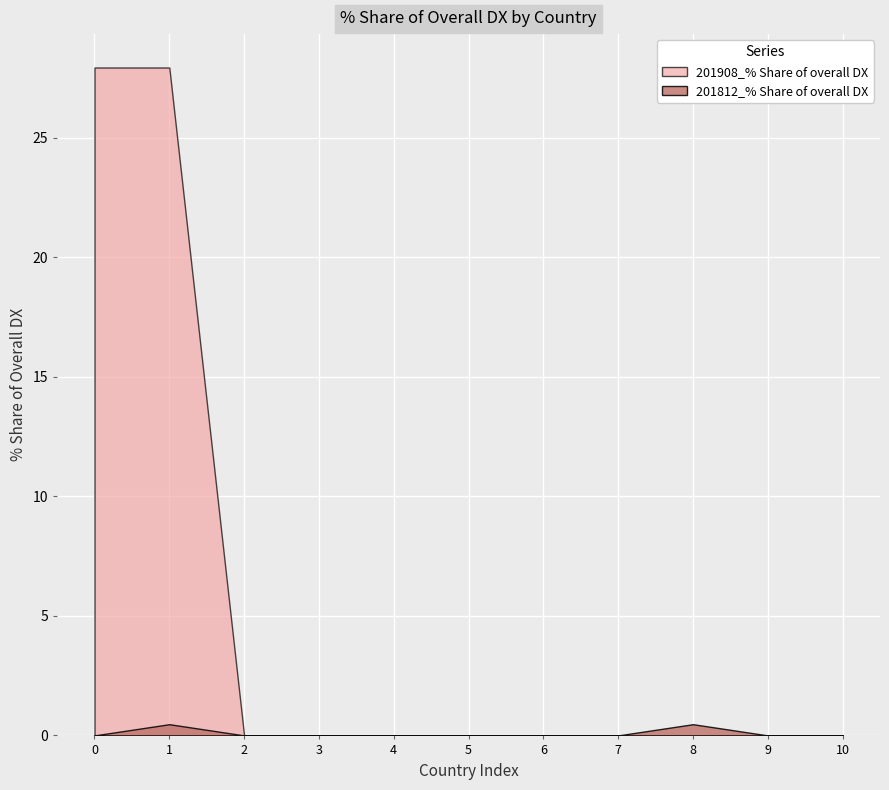

What is the sum of the 201908_% Share of overall DX values at Asean and BRUNEI?

27.9